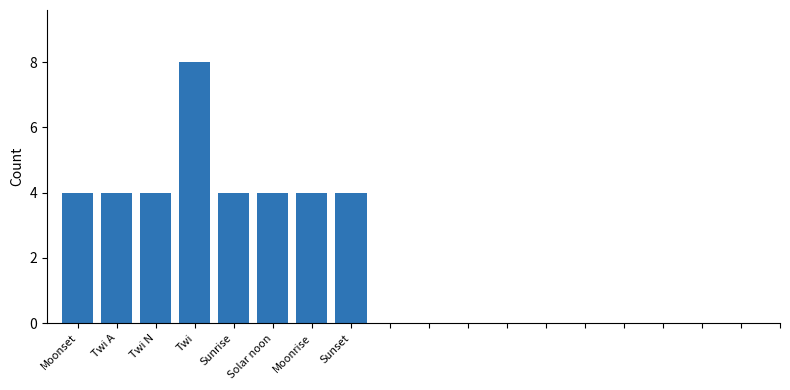

What is the difference between the maximum and minimum values?

4